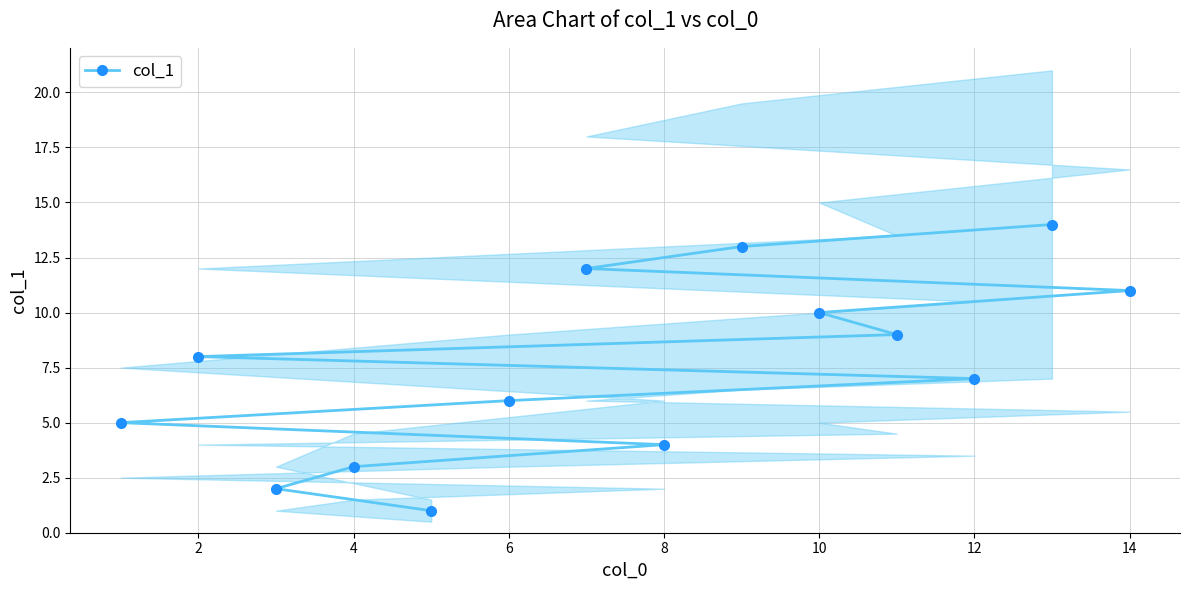

What is the maximum value shown in the chart?

14